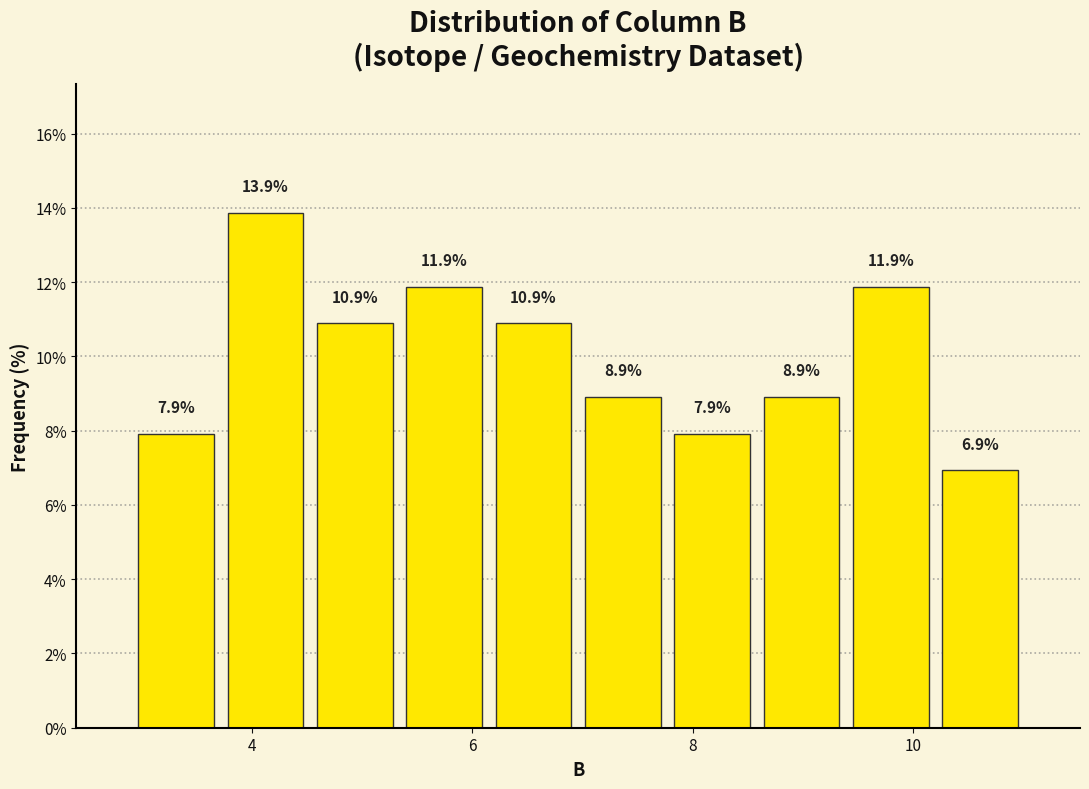

What is the height of the bar covering 5.4 to 6.2 on the x-axis? The bar edges are not printed on the chart, so give them approximately, as read against the axis.

11.9